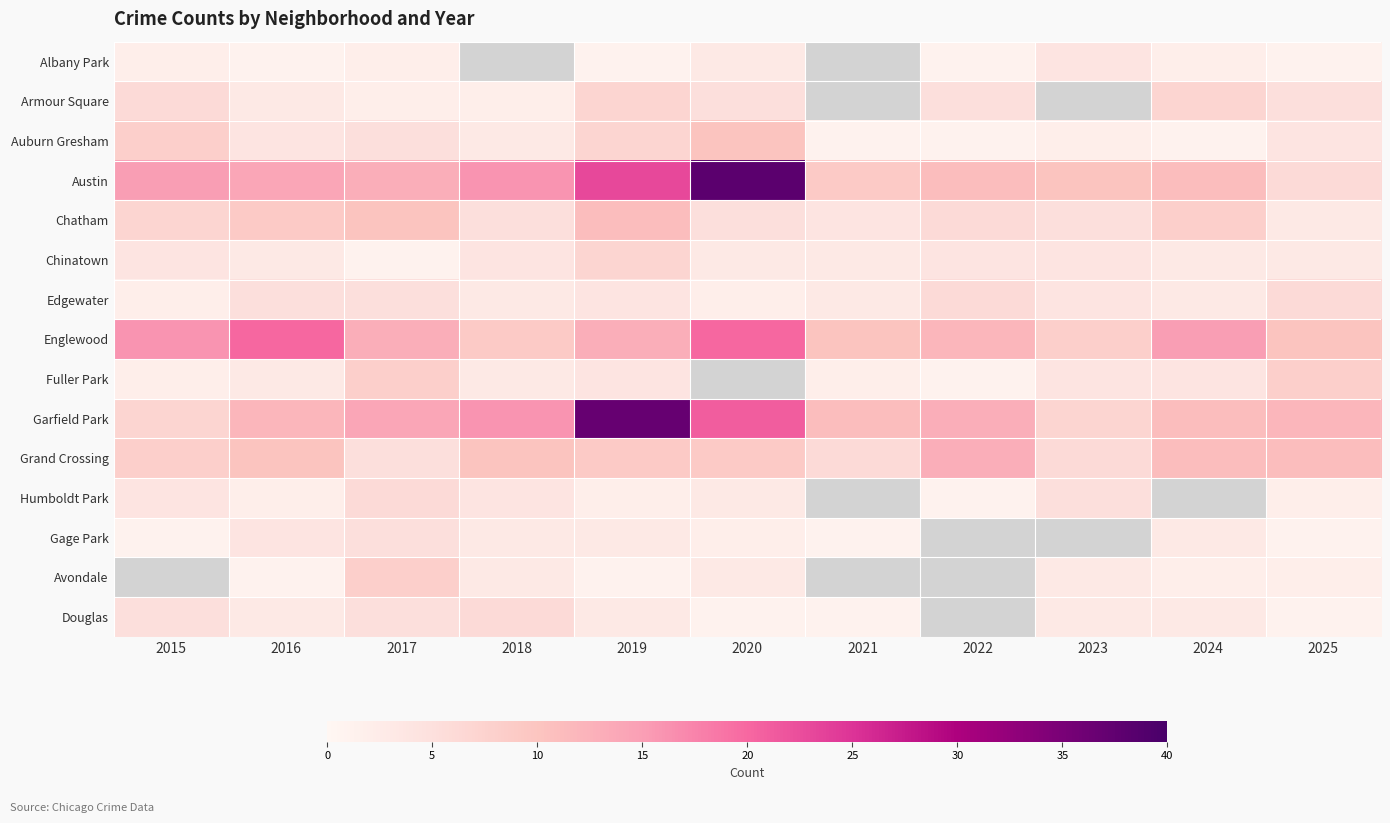

Which has a higher value, 2021 or 2017?

2017